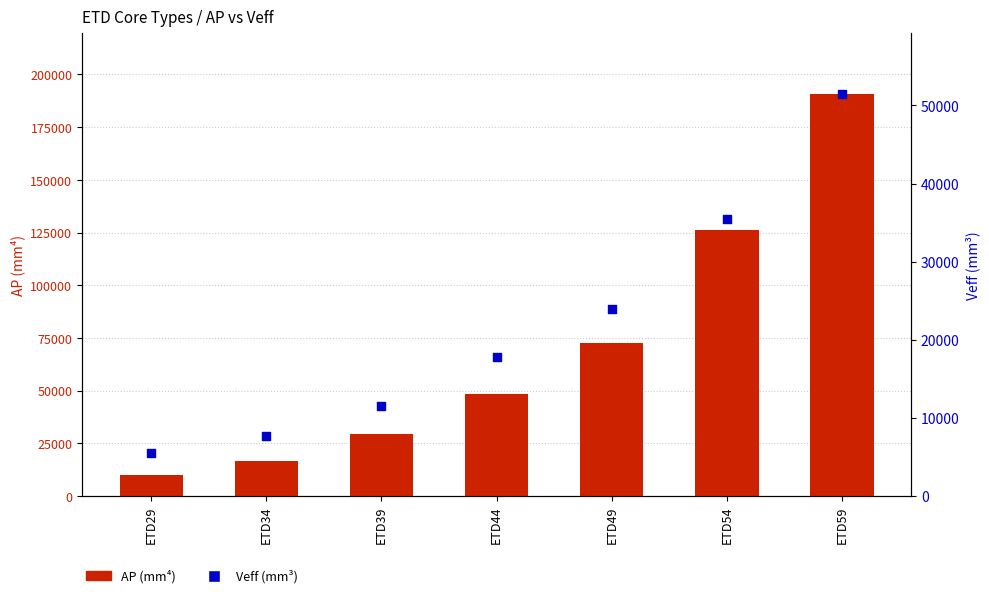

At how many categories does at least one series exceed 13900?

6